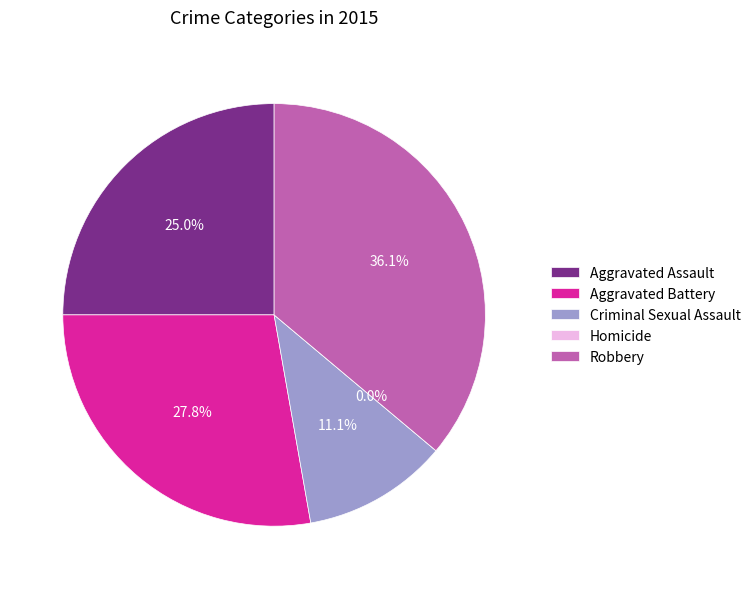

Rank the categories by value from lowest to highest.

Homicide, Criminal Sexual Assault, Aggravated Assault, Aggravated Battery, Robbery